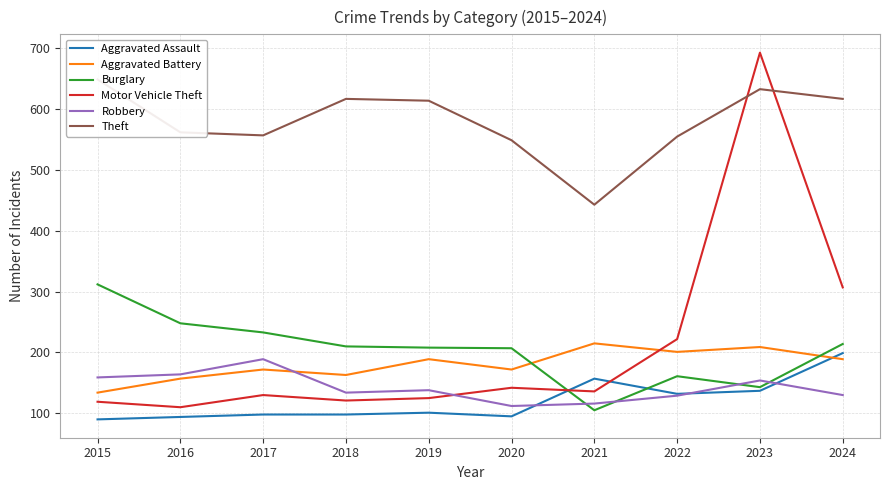

Which has a higher value, 2022 or 2023?

2023